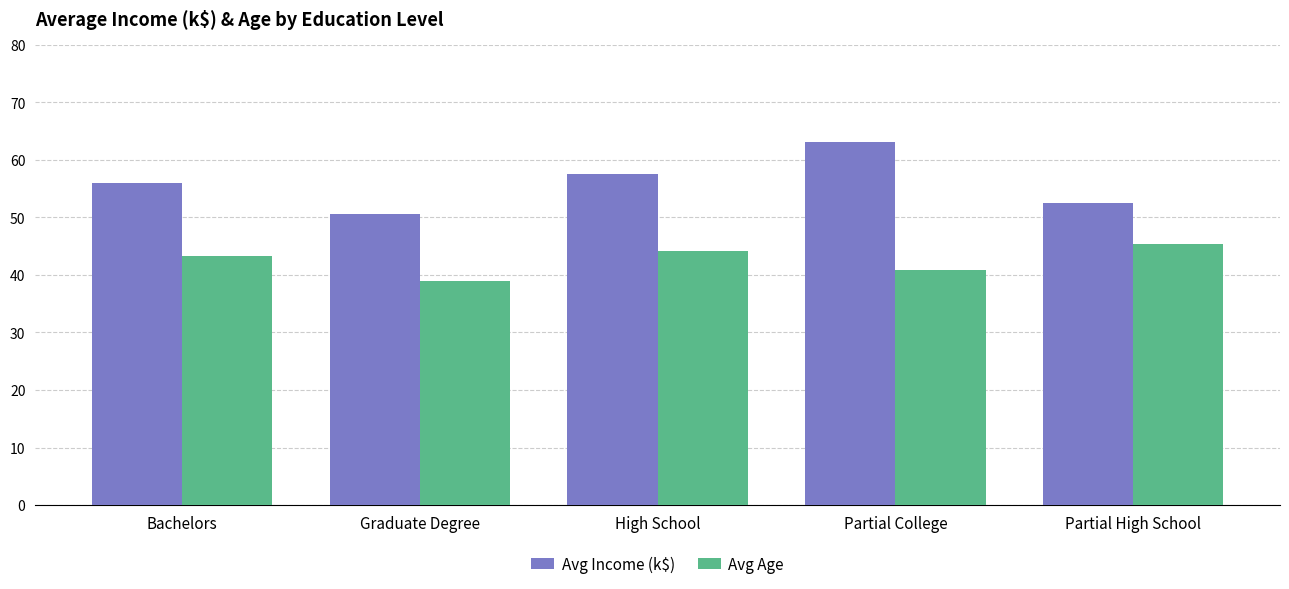

What is the total value across all series at High School?

101.7